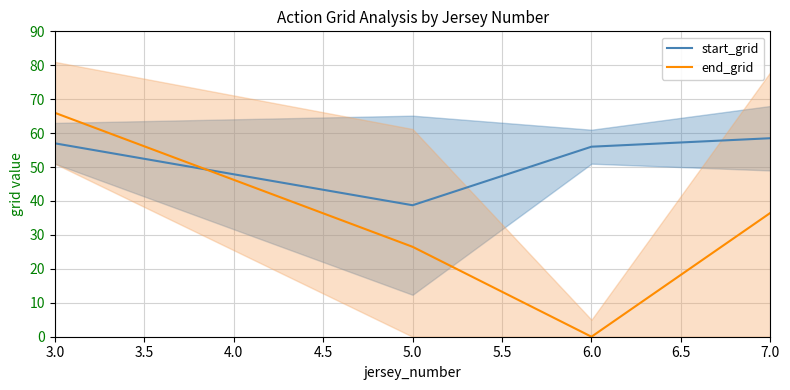

How many values in the start_grid series are below 57?

2